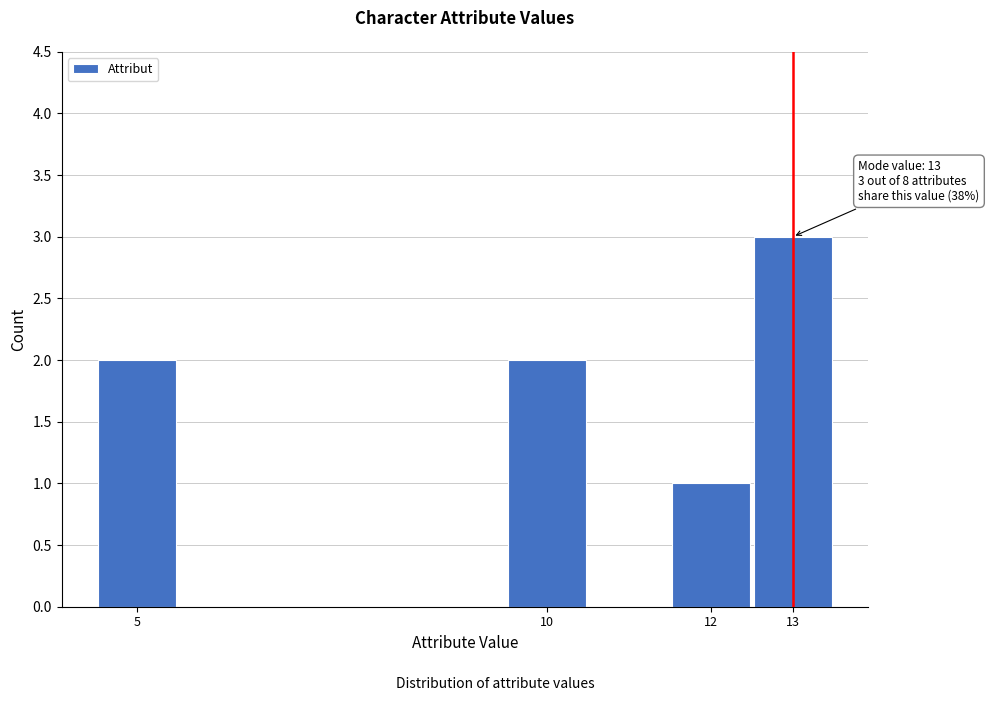

Over which range of the x-axis is the bar tallest?

12.5 to 13.5